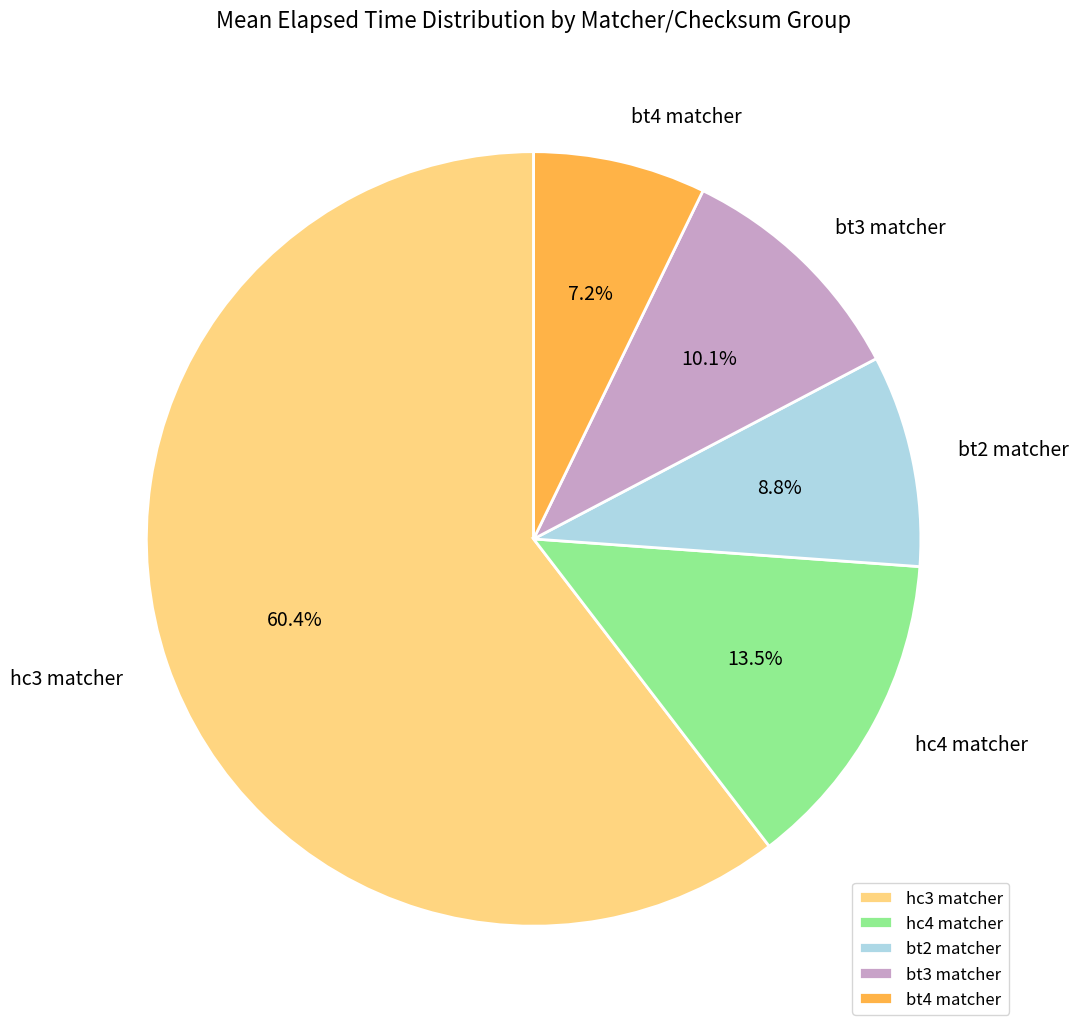

Which category has the biggest portion of the pie?

hc3 matcher